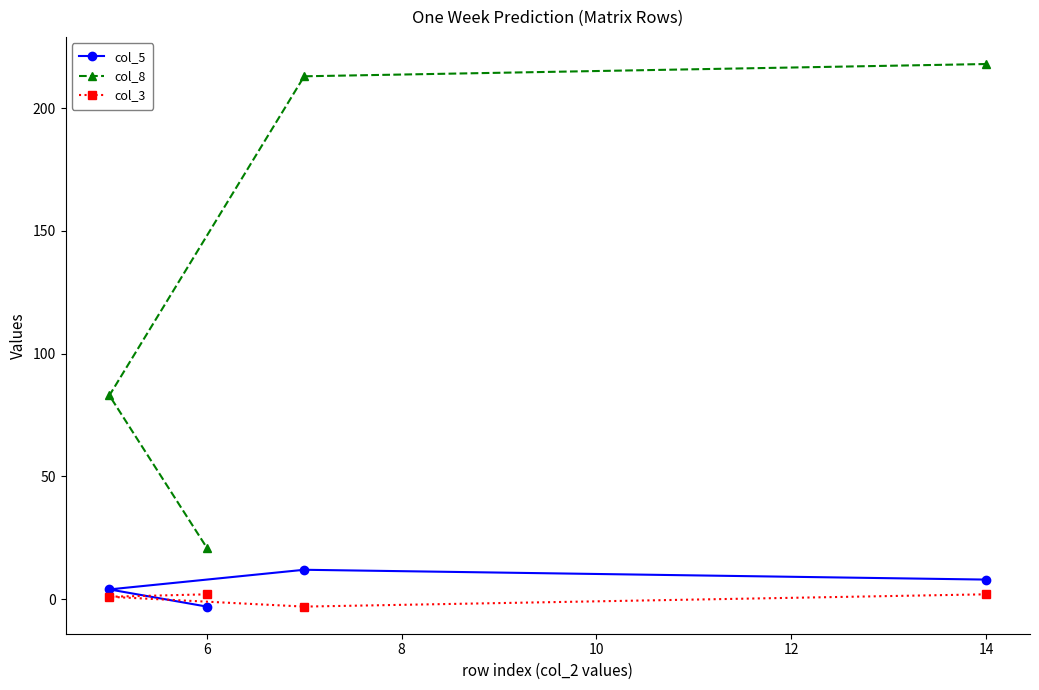

Which label corresponds to the largest value in the chart?

14